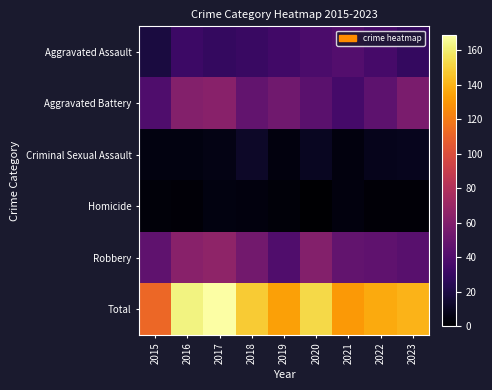

What is the maximum value shown in the chart?

169